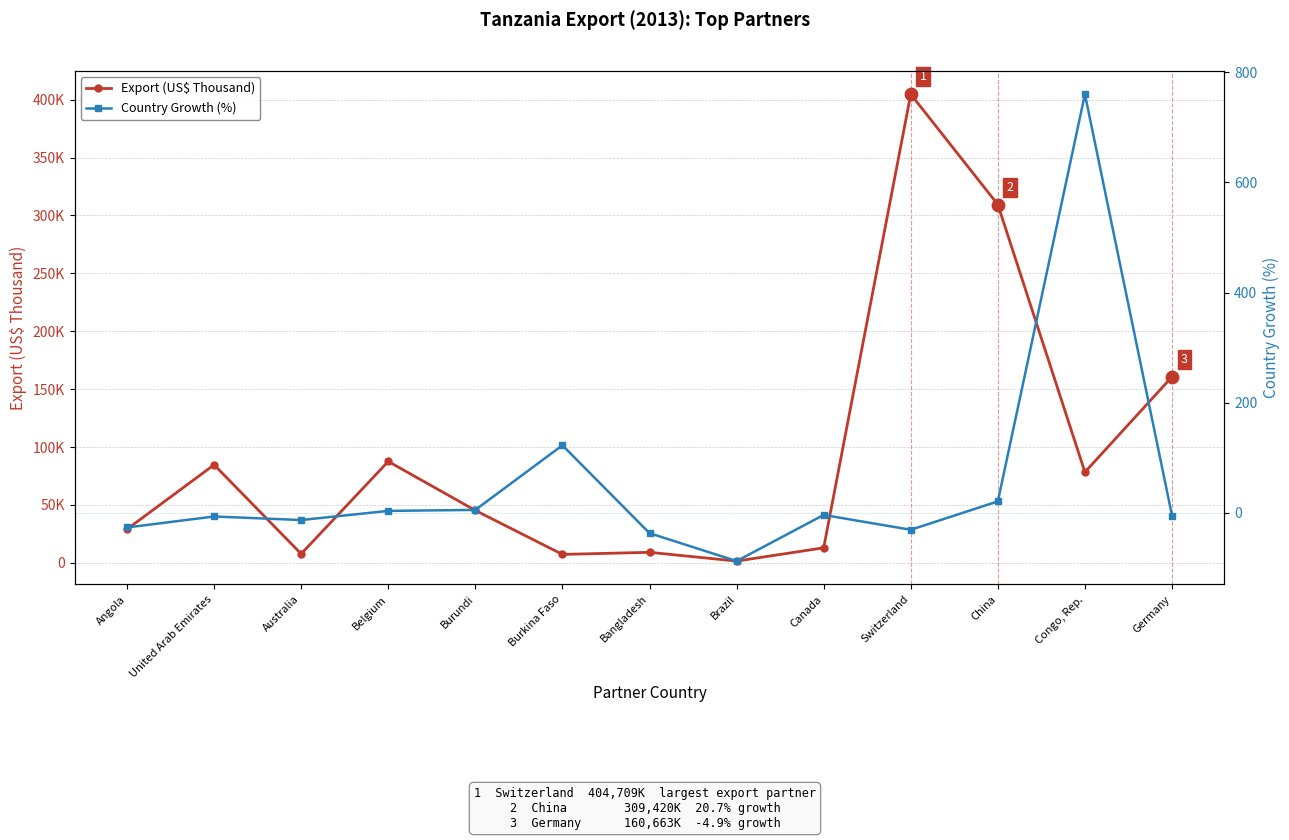

Which series reaches the maximum Y coordinate?

Export (US$ Thousand)